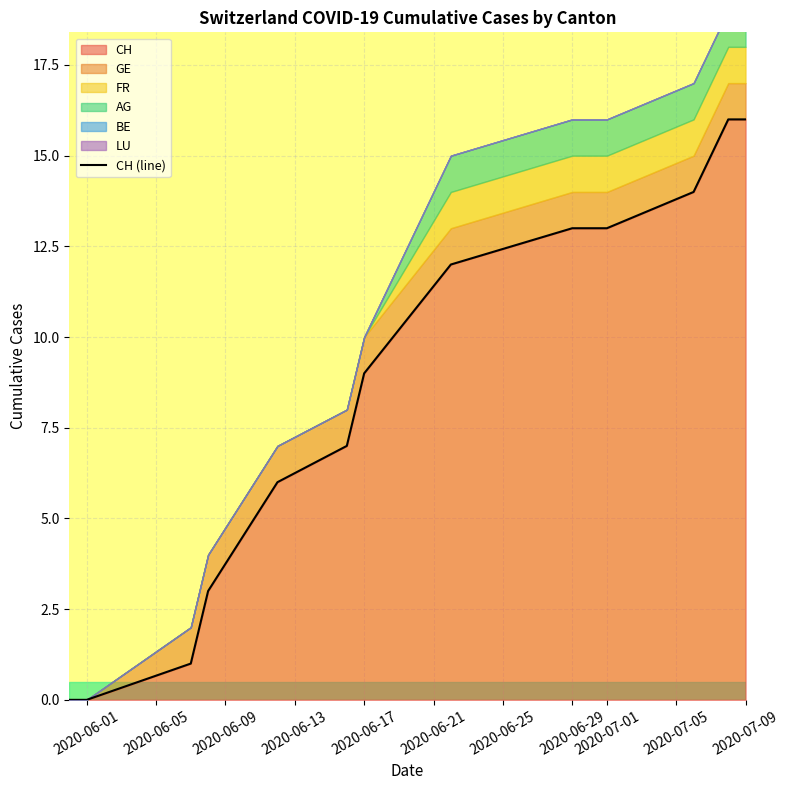

The value of CH at 2020-06-01 is 0. True or false?

True